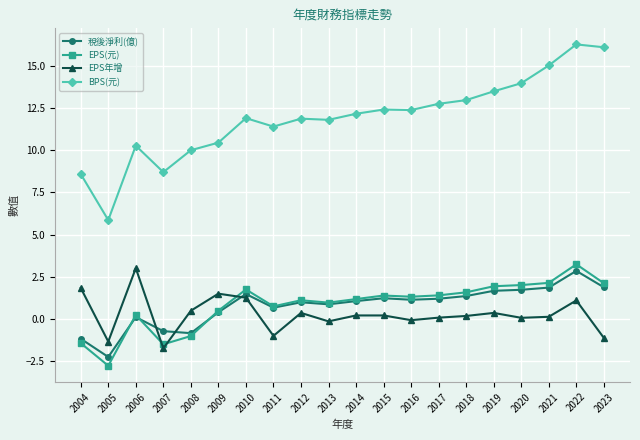

Where is the first local maximum for EPS(元)?

2006